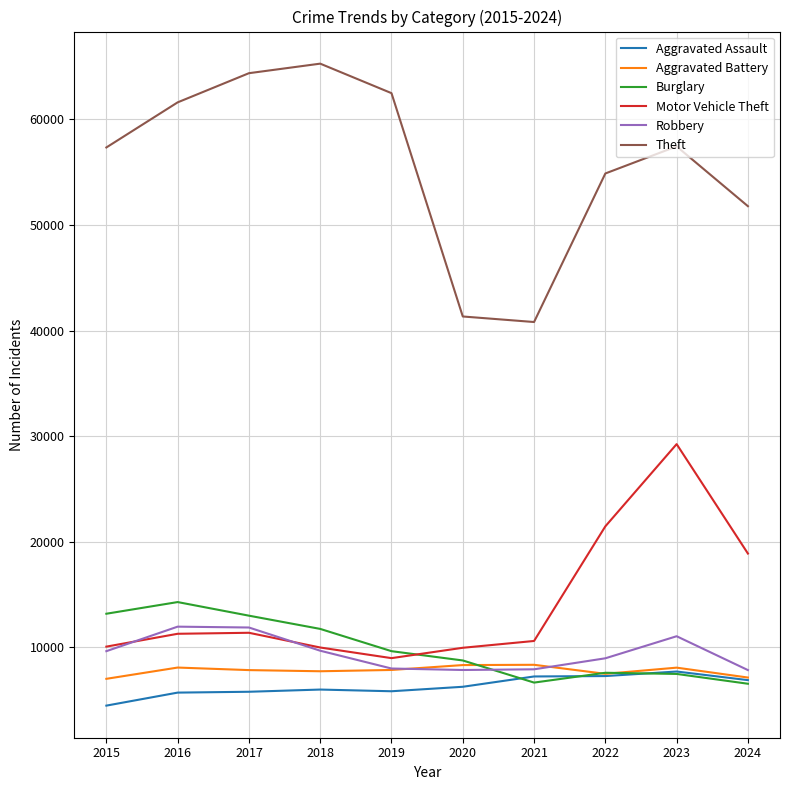

Which series has the largest total across all categories?

Theft